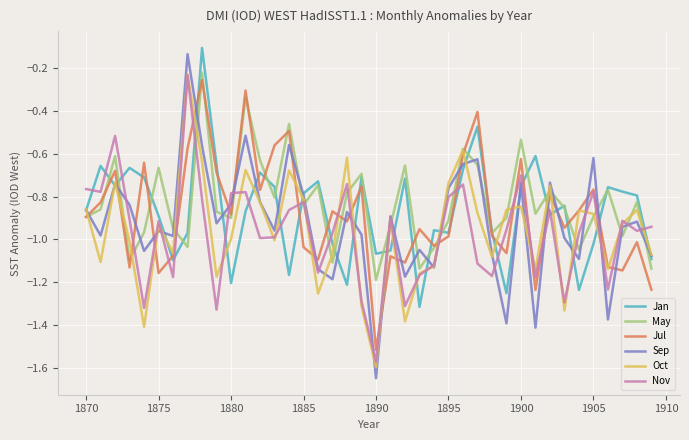

Which series ends up on top after the final intersection of Jul and Jan?

Jan